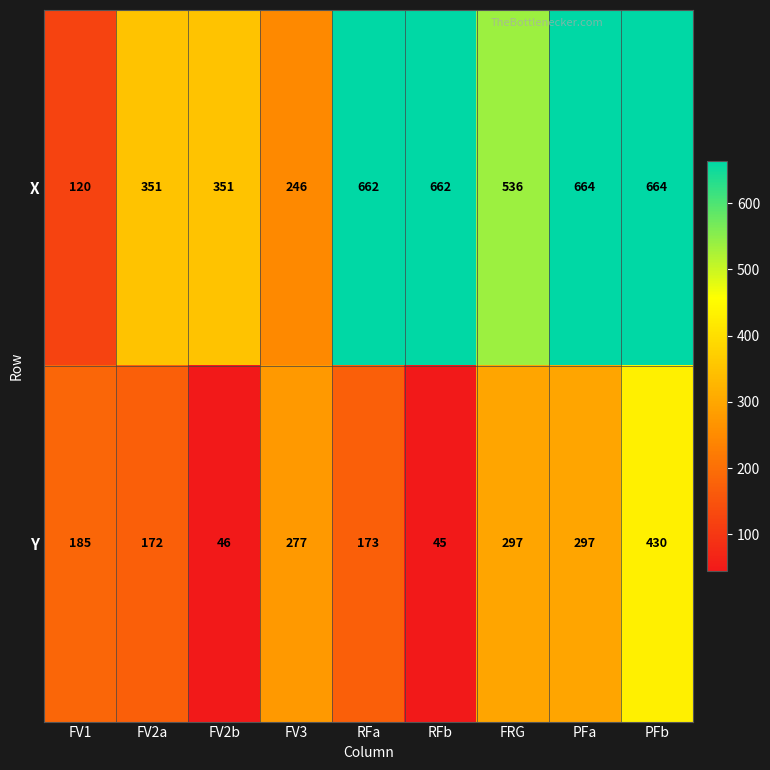

The X series shows 200 at RFa. True or false?

False